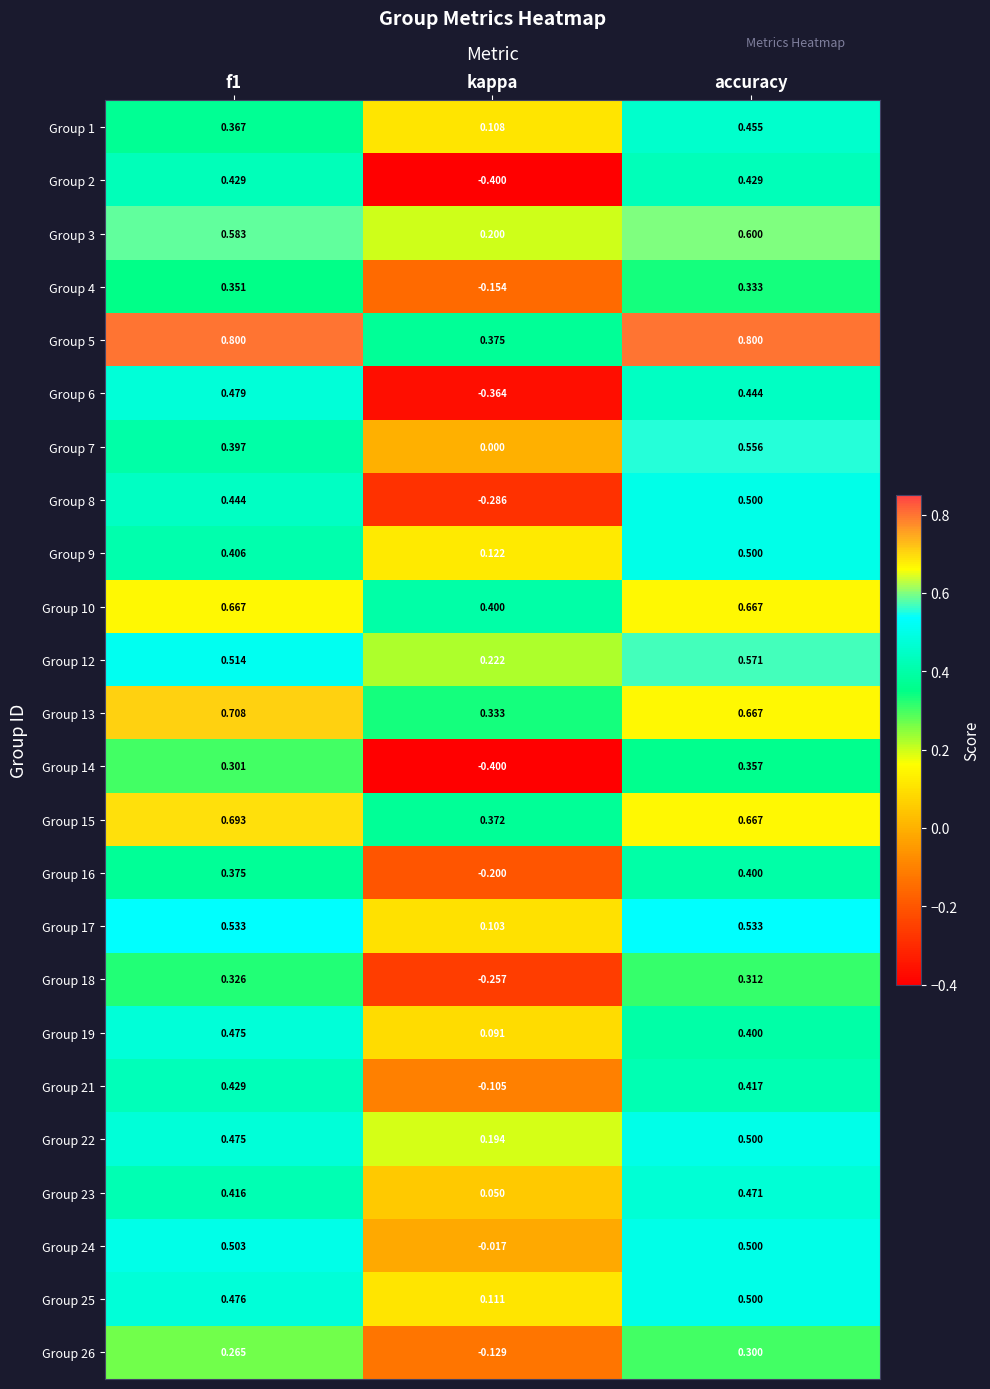

Is the value of Group 19 at f1 greater than the value of Group 13 at kappa?

Yes